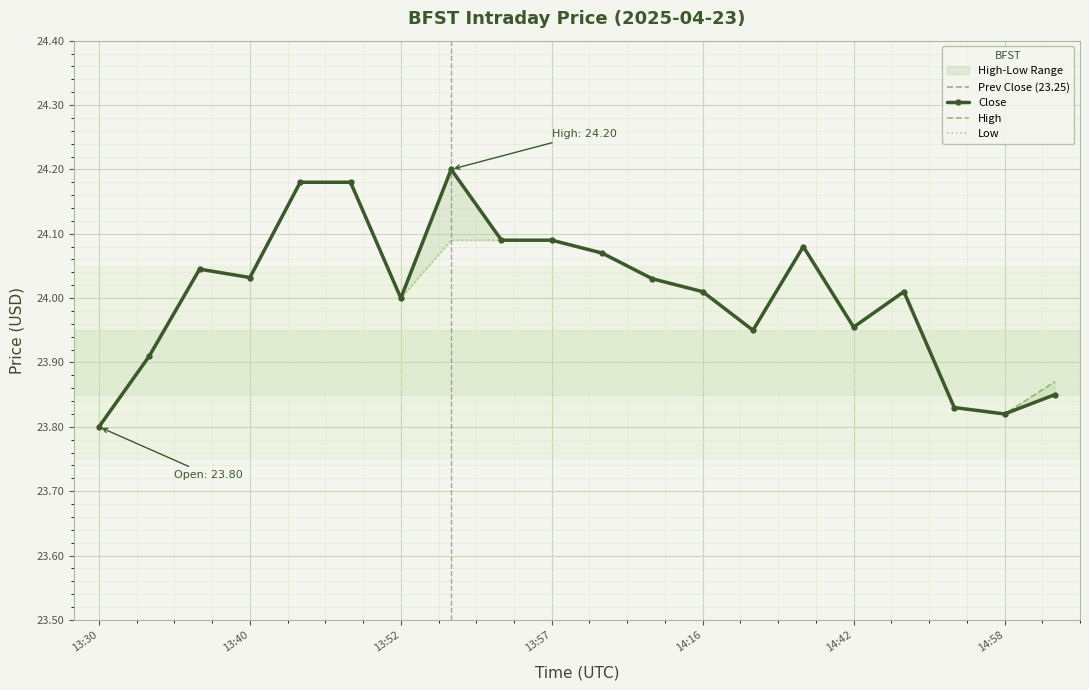

What is the total value across all series at 13:57?

72.3